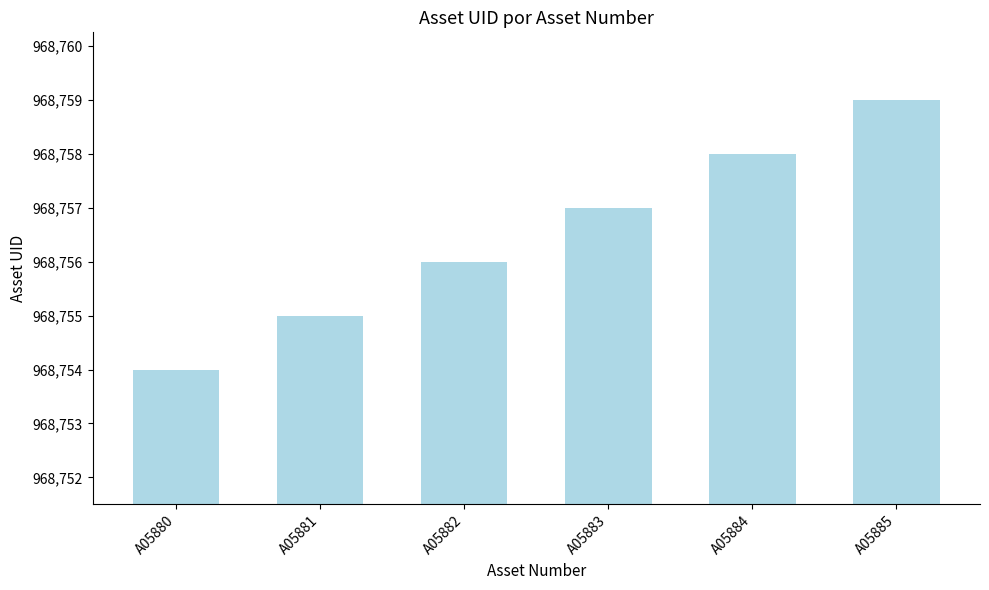

What is the difference between the second highest and second lowest values?

3